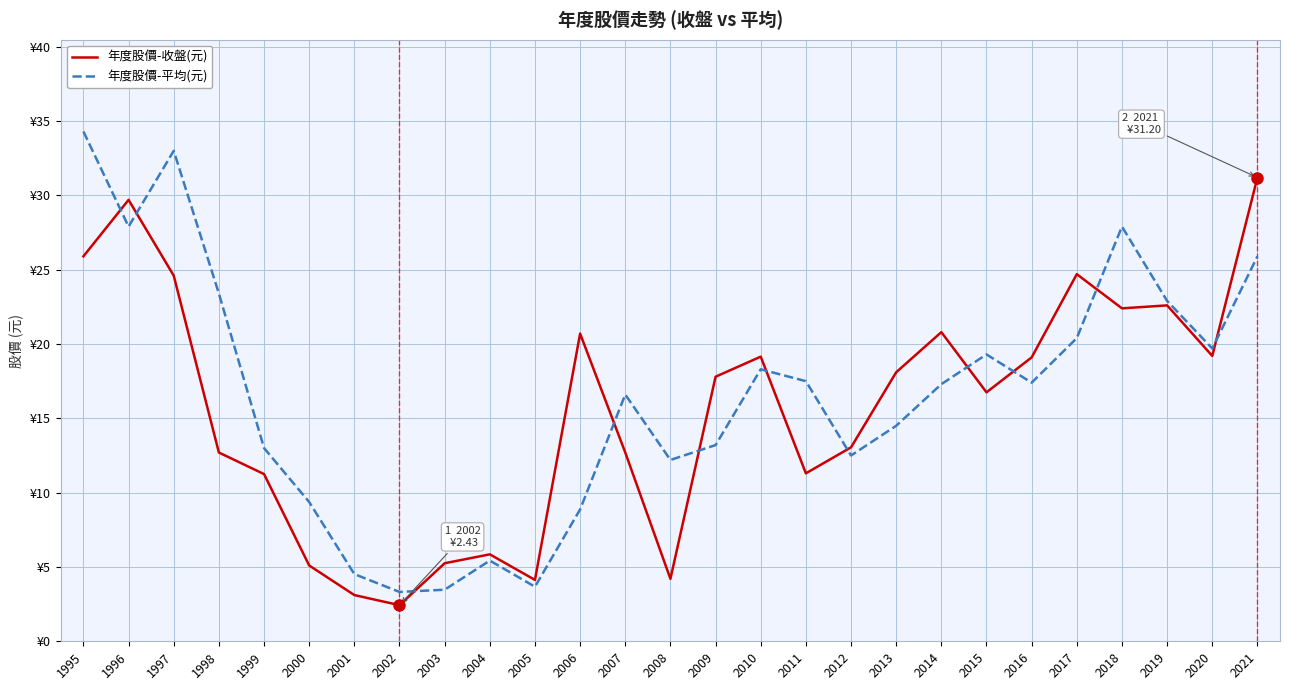

What is the difference between the maximum and minimum values in the 年度股價-平均(元) series?

31.0